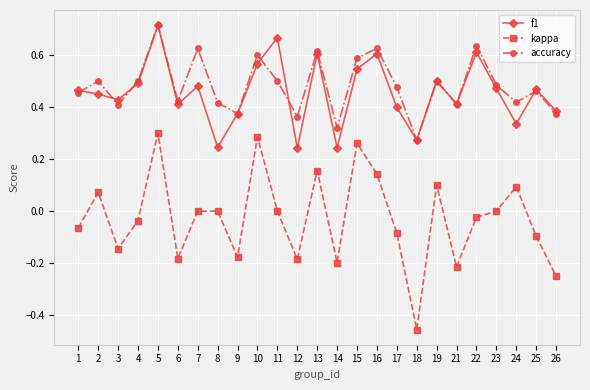

How many lines are shown in the chart?

3